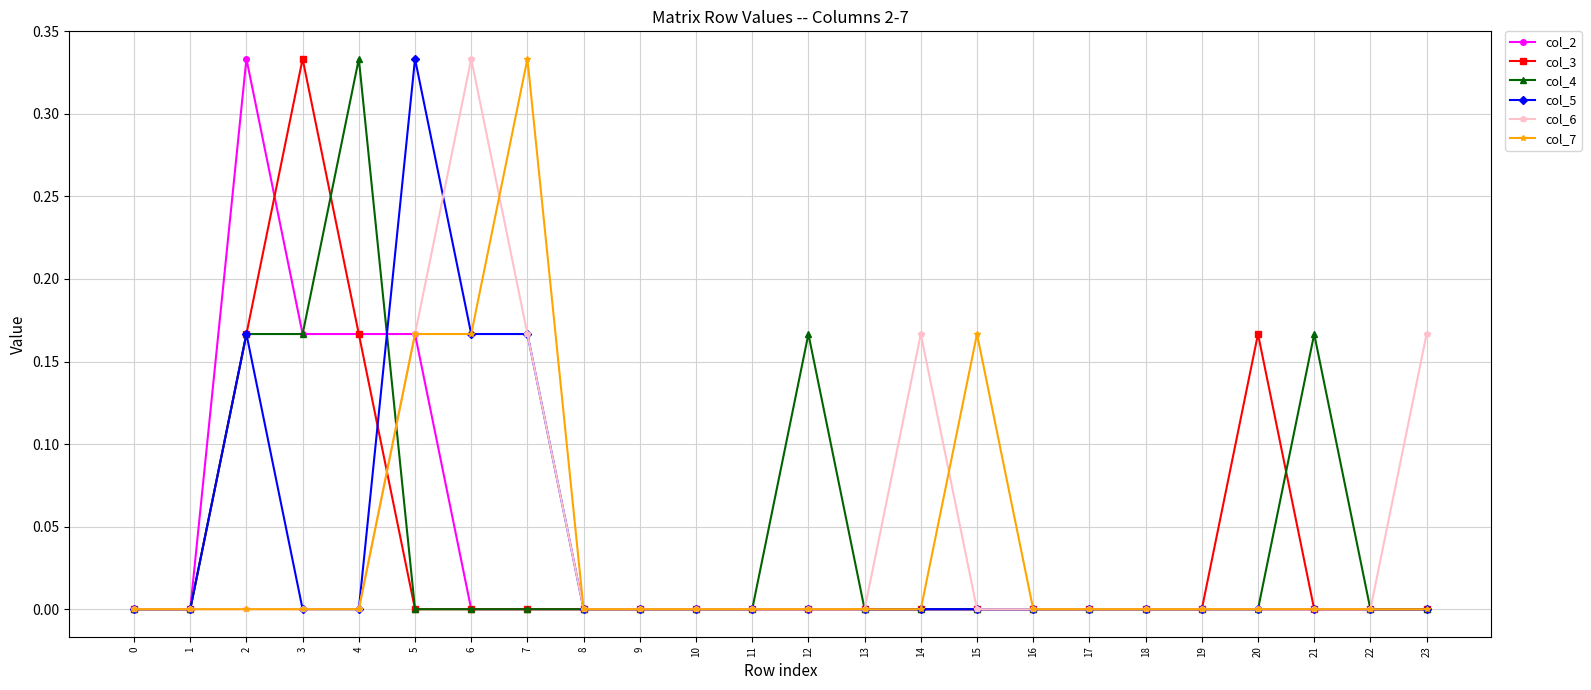

Is the value of col_3 at 2 greater than the value of col_4 at 6?

Yes